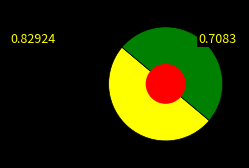

Is 63225741 the majority of the pie?

Yes